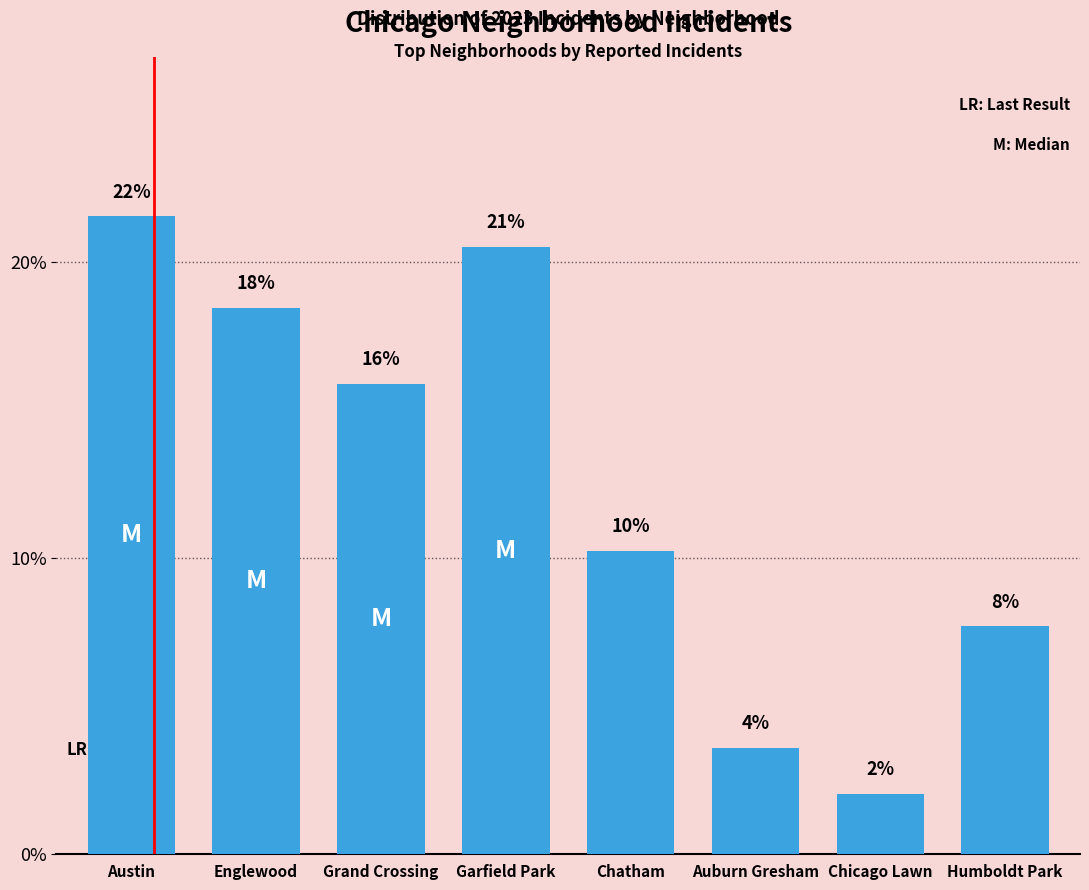

What is the sum of the values at Austin and Englewood?

40.0